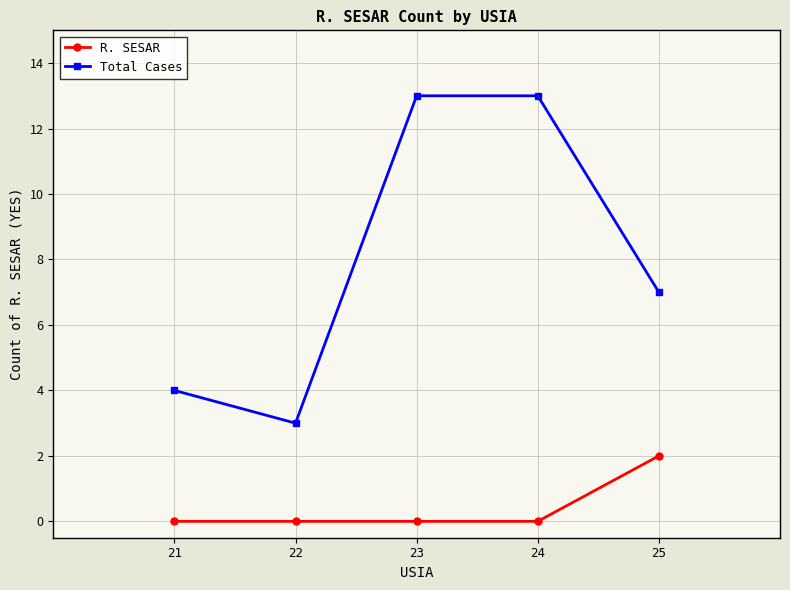

How many R. SESAR values are between 0 and 1?

4